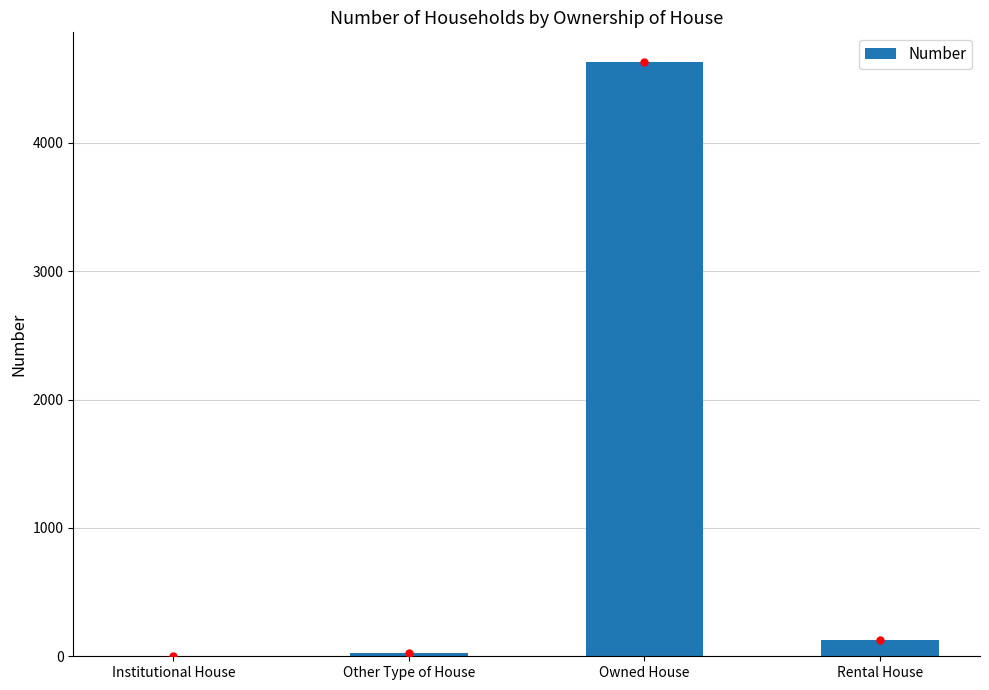

What is the maximum value shown in the chart?

4630